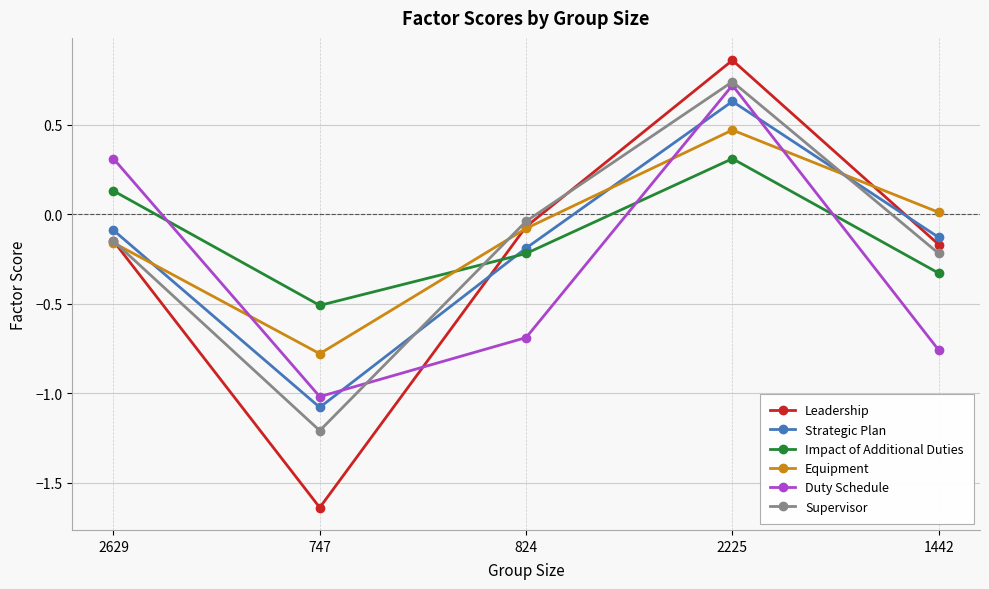

Which label corresponds to the largest value in the chart?

2225